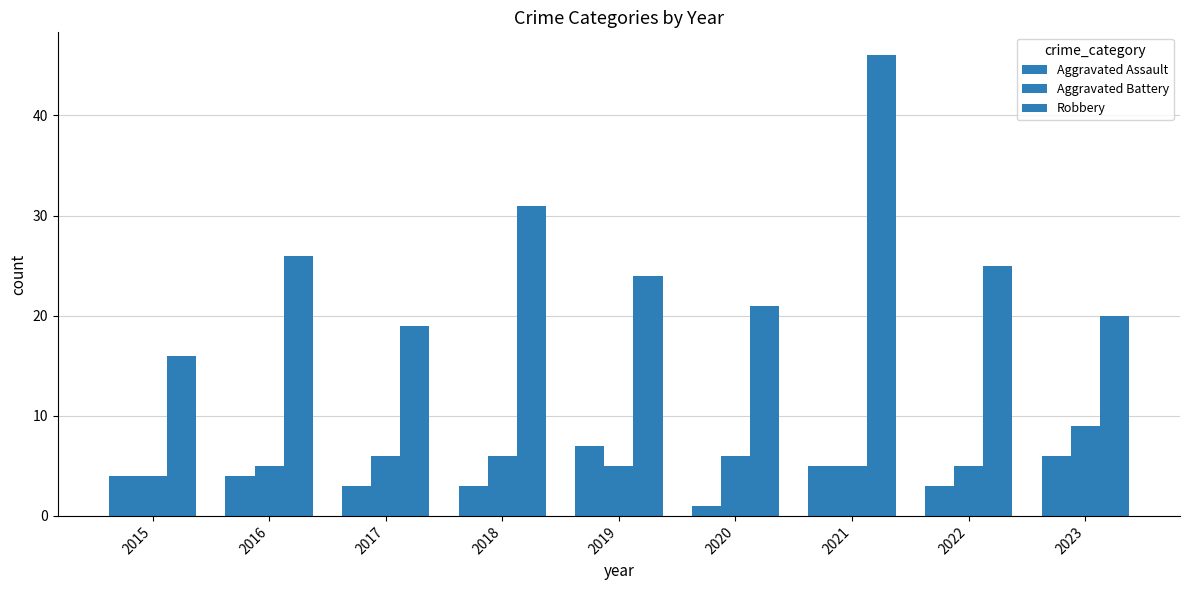

Which label corresponds to the largest value in the chart?

2021